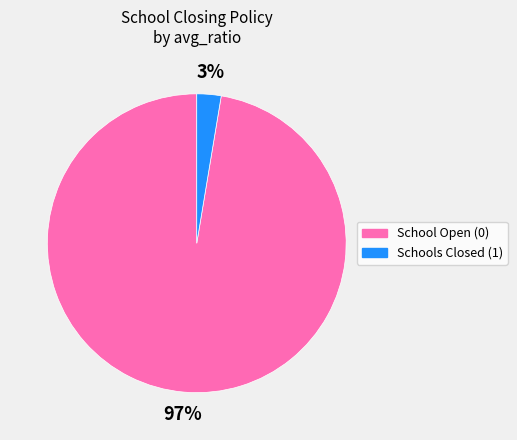

How many segments does this pie chart have?

2